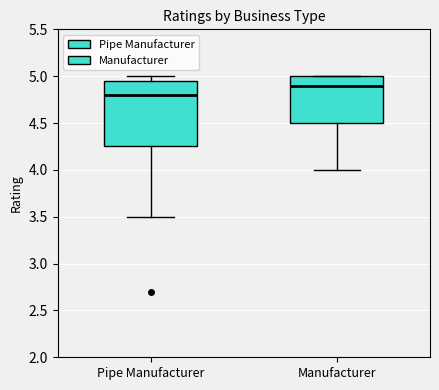

Where is the lower edge of the box for Manufacturer on the y-axis? The values are not printed on the chart, so give them approximately, as read against the axis.

4.50